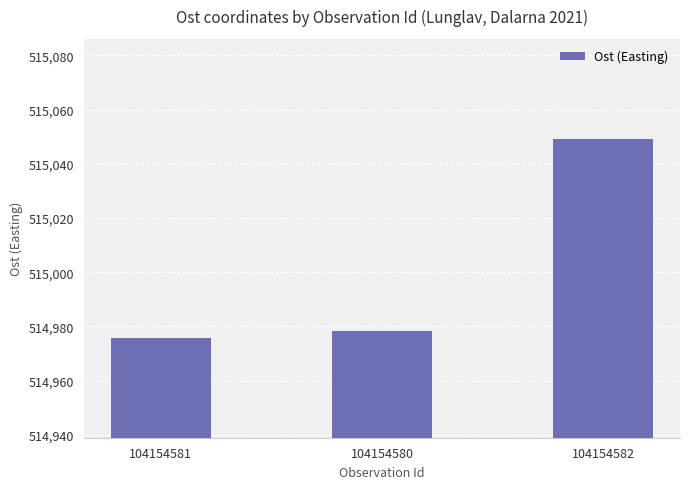

Which category has the lowest value across all series?

104154581